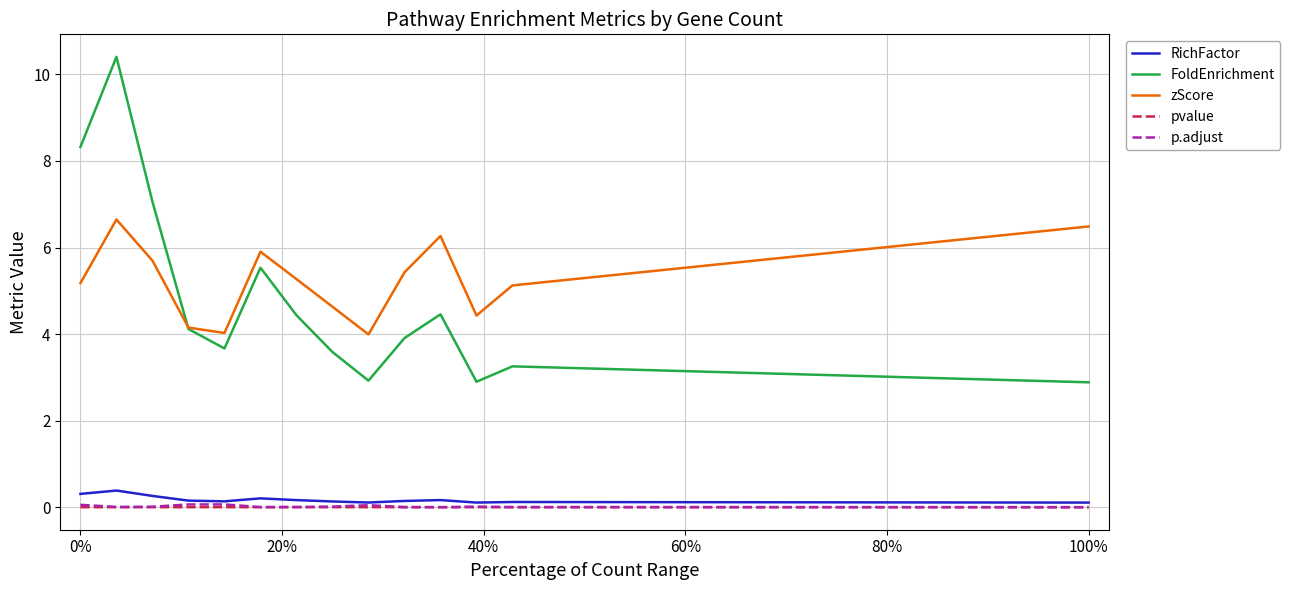

True or false: p.adjust and pvalue cross at least once.

False